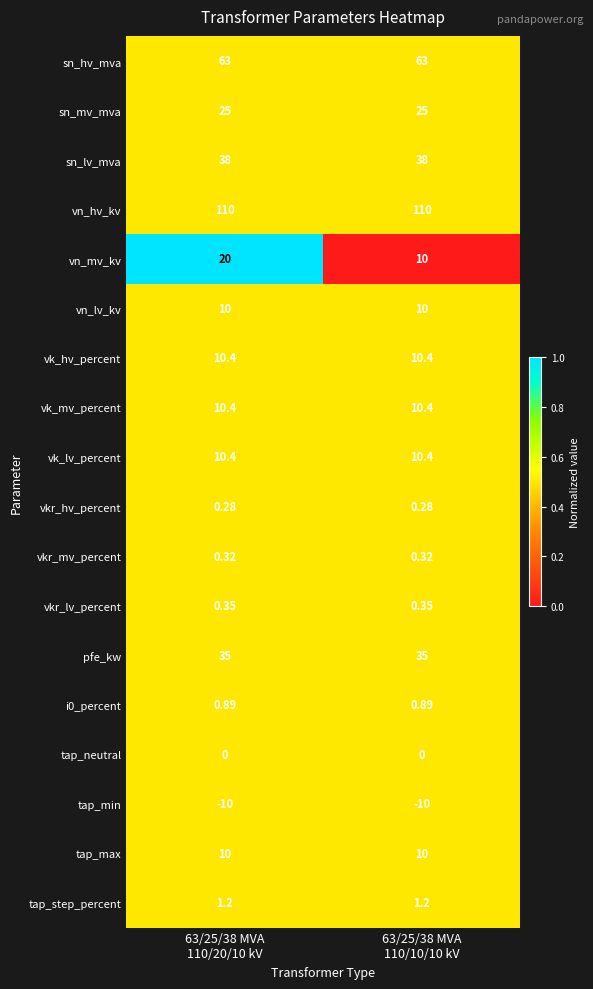

Which series has the largest total across all categories?

vn_hv_kv